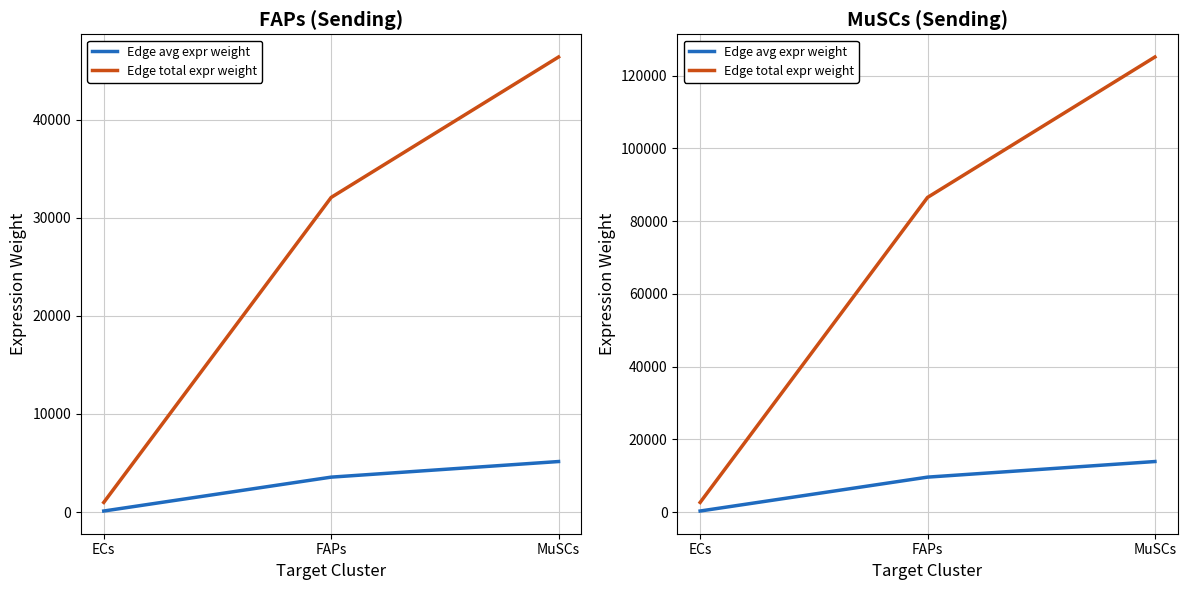

How many values in the Edge avg expr weight series exceed 9612?

2